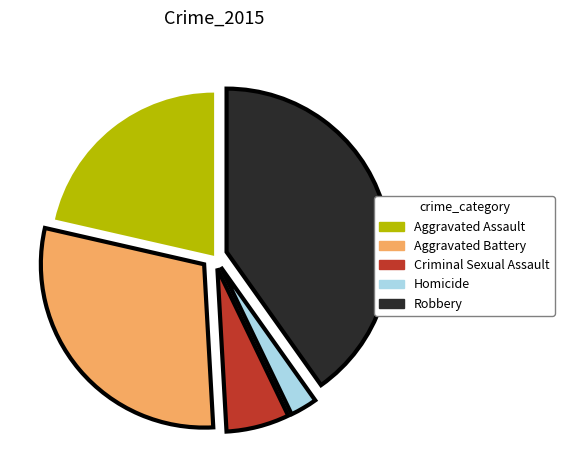

Between Homicide and Aggravated Assault, which is larger?

Aggravated Assault